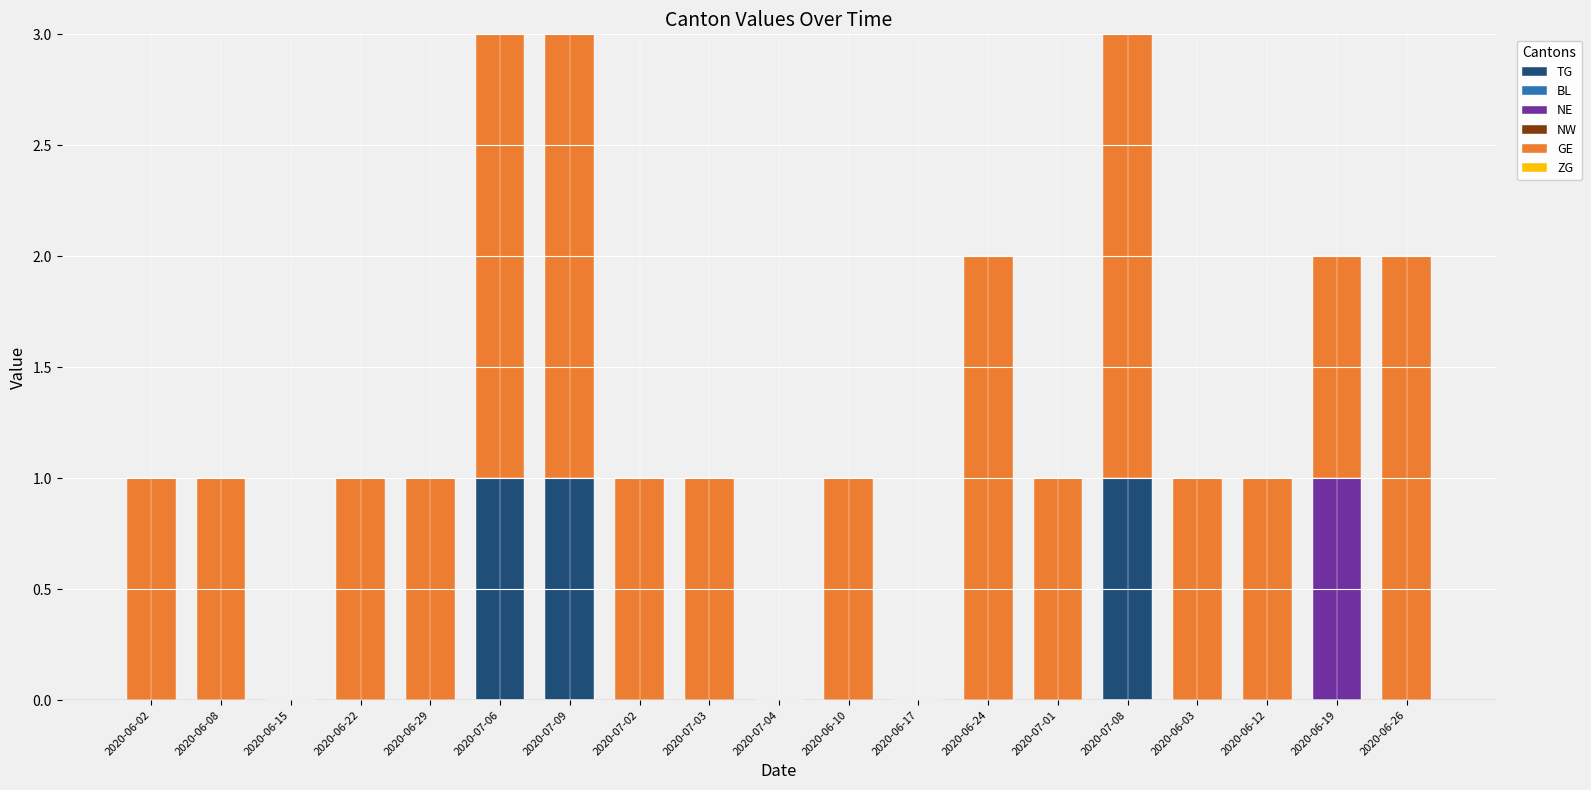

Is it true that TG equals 1 at 2020-07-06?

True